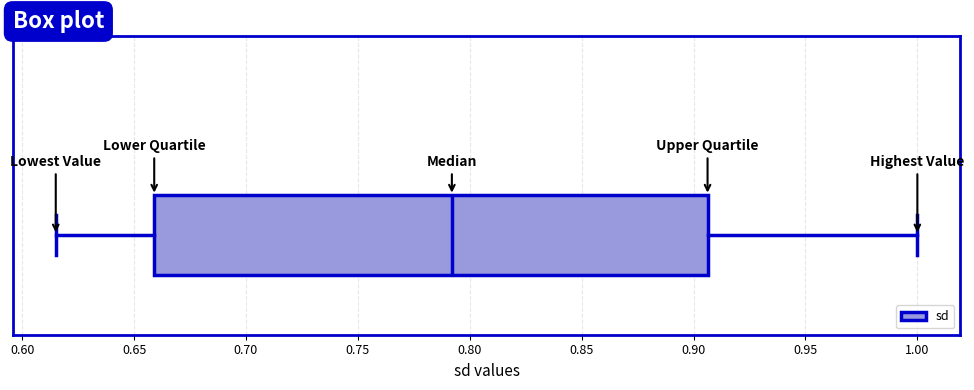

Transcribe this box plot: give where the median line is, the range the box spans, and where the two whiskers end, as read against the x-axis. The values are not printed on the chart, so give them approximately, as read against the axis.

median 0.790, box 0.660 to 0.905, whiskers 0.615 to 1.000